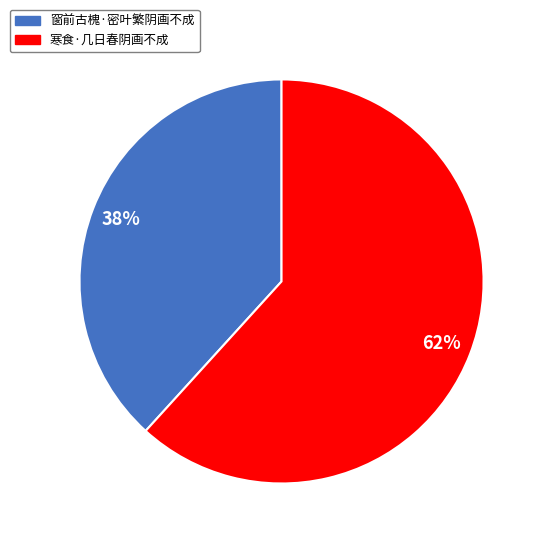

Does any single category account for the majority?

Yes